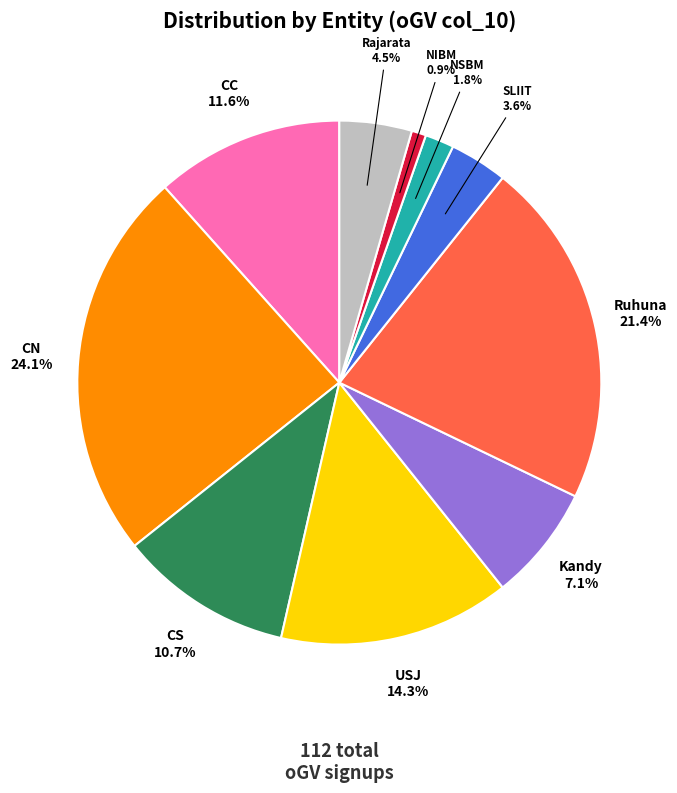

Is there a majority slice in this chart?

No